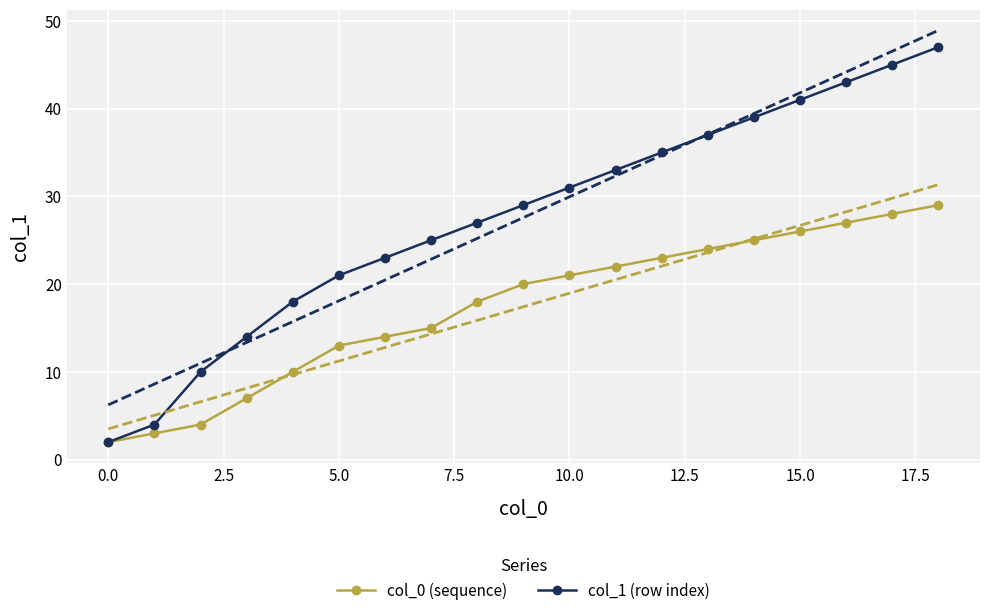

True or false: col_0 (sequence) and col_1 (row index) cross at least once.

False